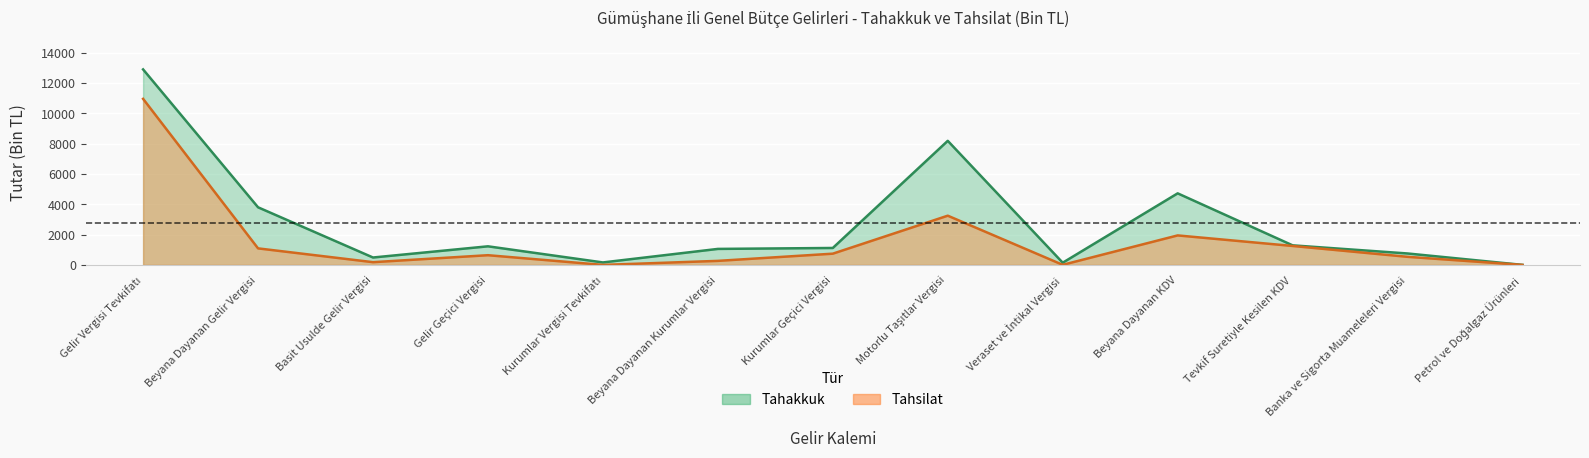

What is the difference between the maximum and minimum values in the Tahakkuk series?

12891